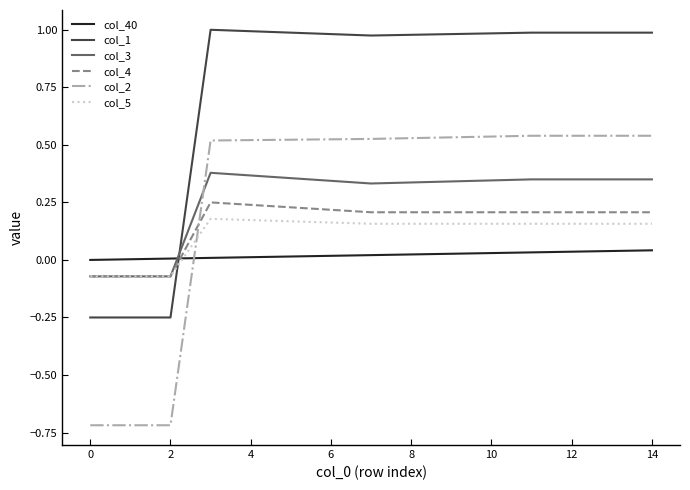

How many times do col_3 and col_2 cross each other?

1